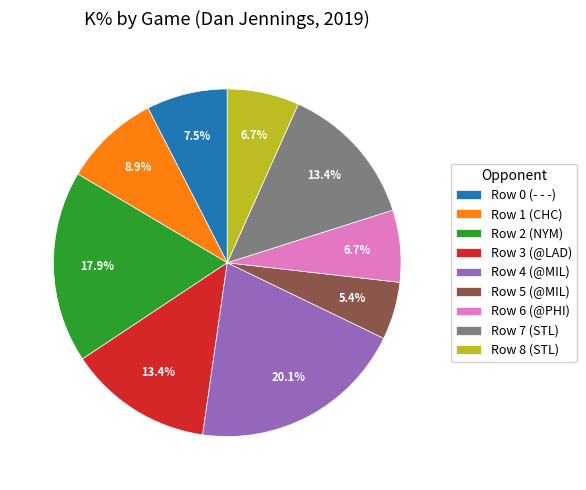

What percentage do Row 2 (NYM) and Row 4 (@MIL) together represent?

38.0%